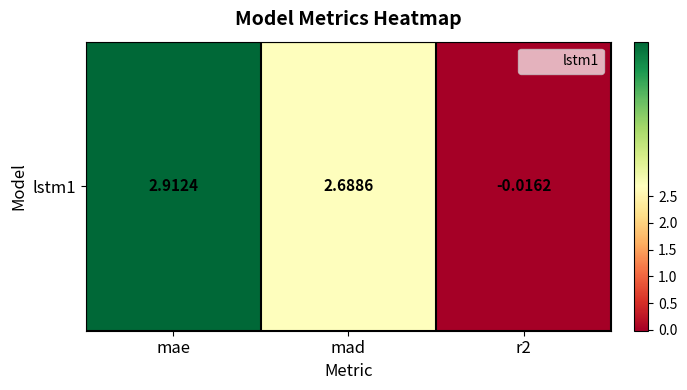

At which category does the chart reach its minimum across all series?

r2